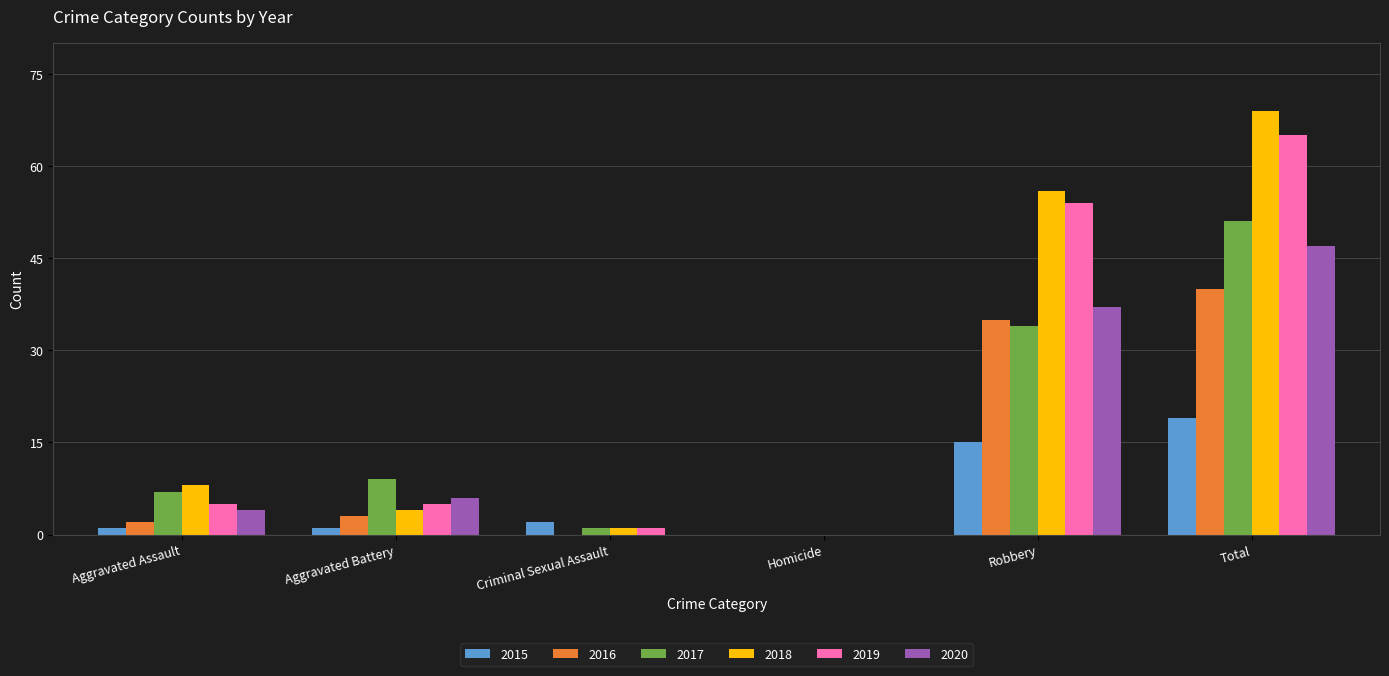

What are all the series names shown in the legend?

2015, 2016, 2017, 2018, 2019, 2020